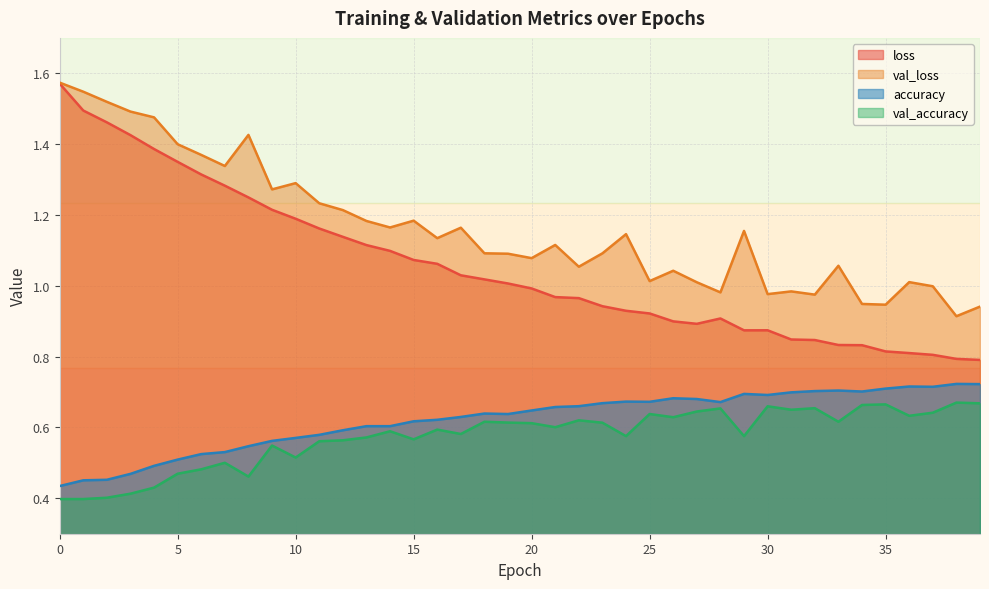

Which series has the largest range (max minus min)?

loss